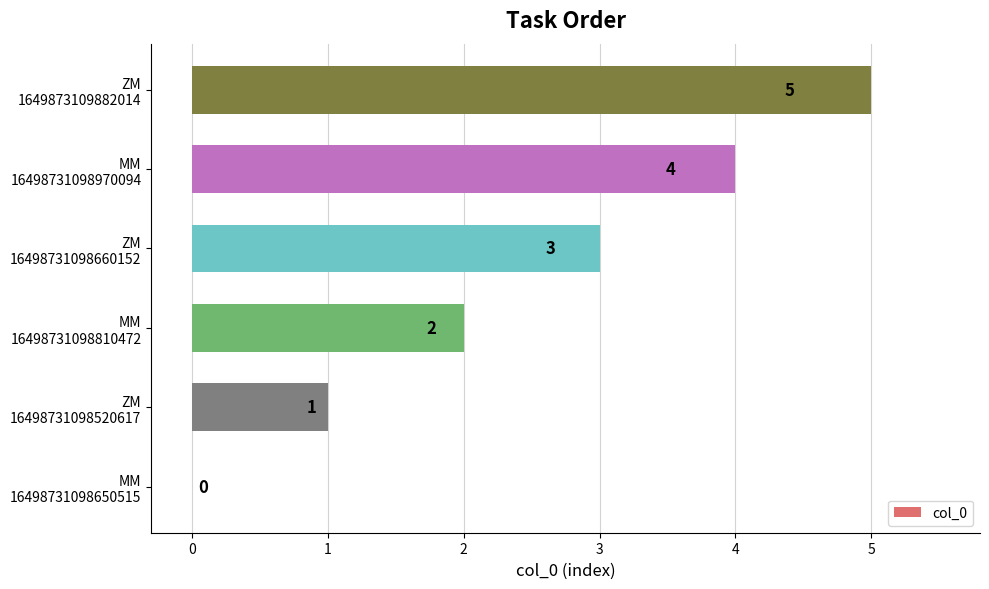

What is the sum of all values?

15